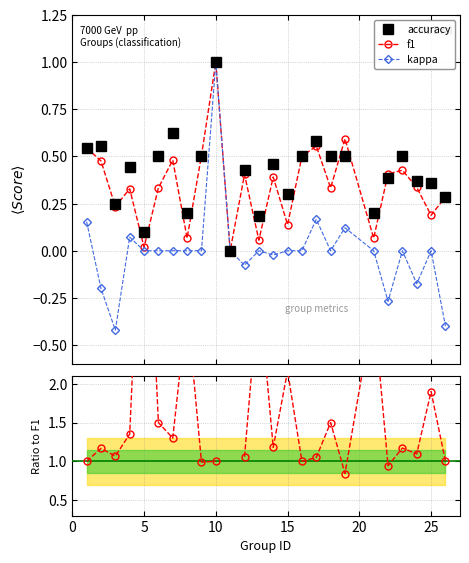

What is the highest value of the f1 series?

1.0